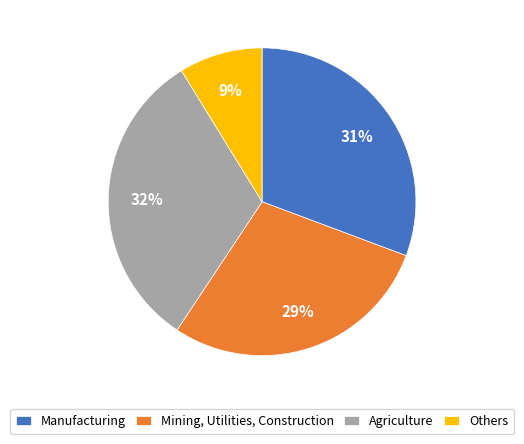

To the nearest percent, what percentage of the pie is Mining, Utilities, Construction?

29%